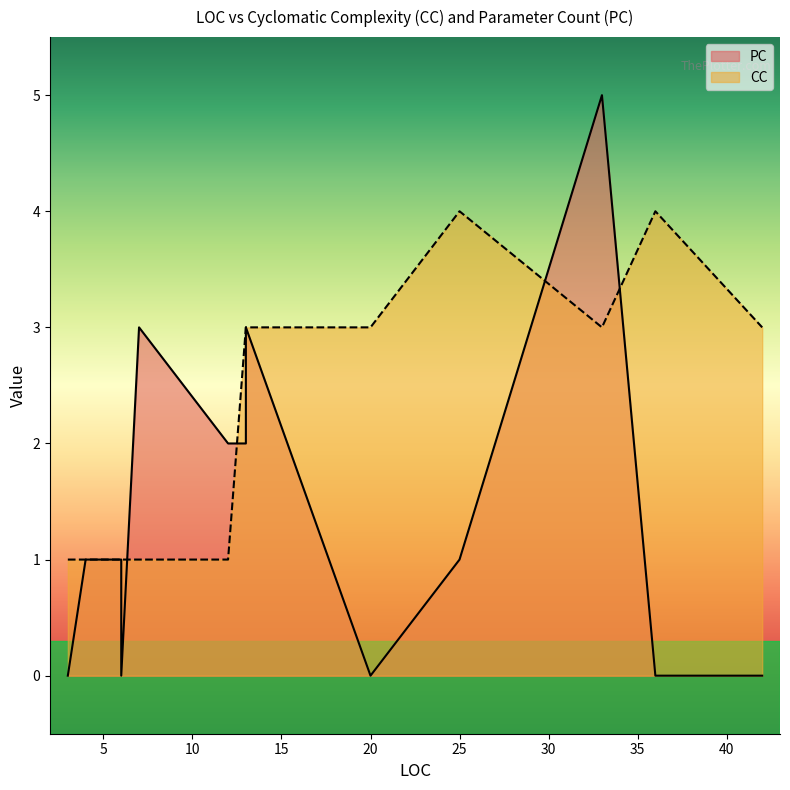

True or false: CC has more than 2 interior local peaks.

False